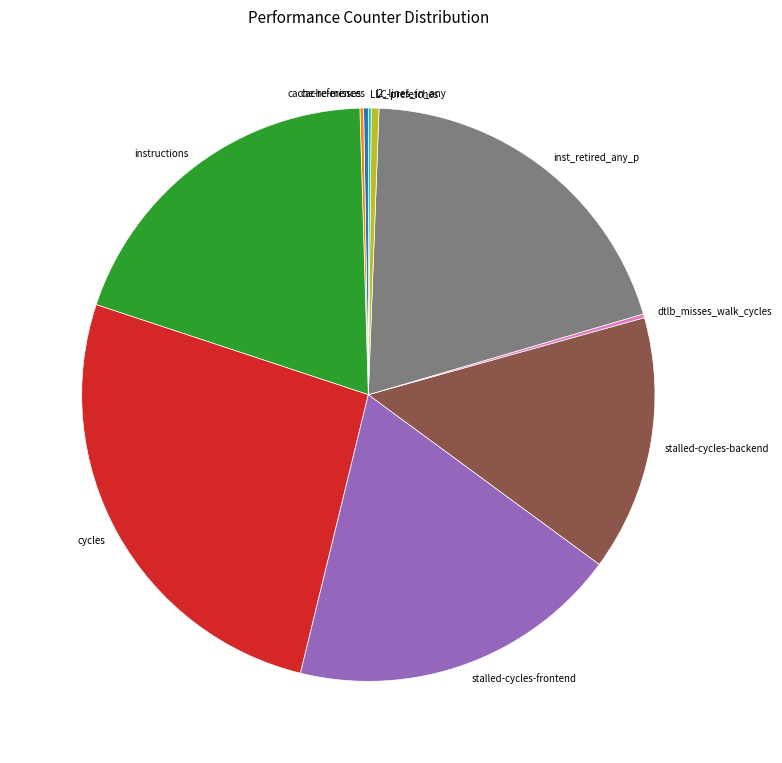

Which has a higher value, l2_lines_in_any or stalled-cycles-backend?

stalled-cycles-backend